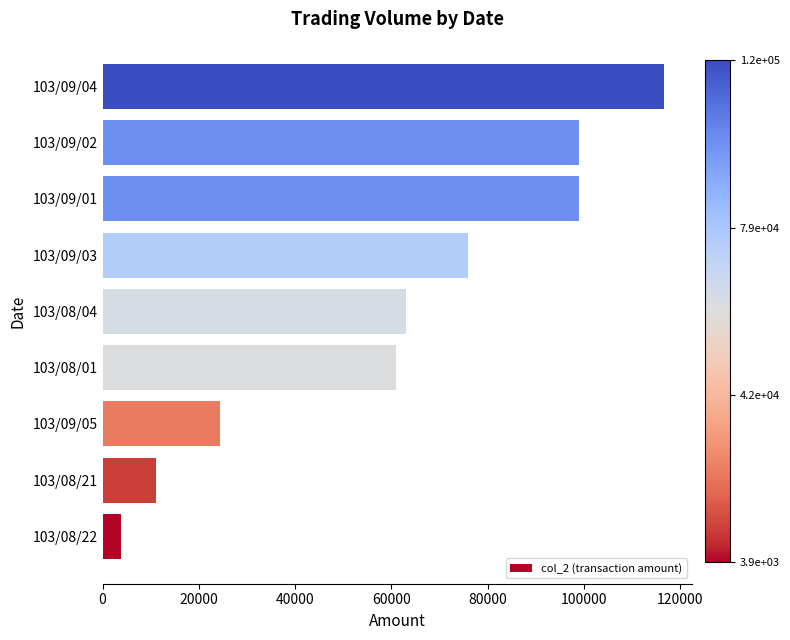

Count the number of categories in the chart.

9